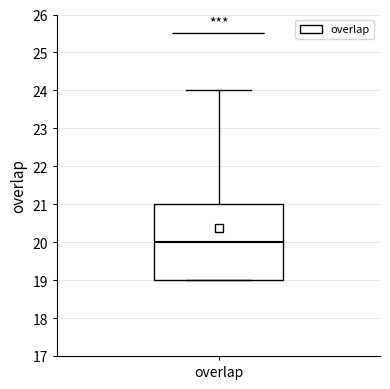

Where is the upper edge of the box for overlap on the y-axis? The values are not printed on the chart, so give them approximately, as read against the axis.

21